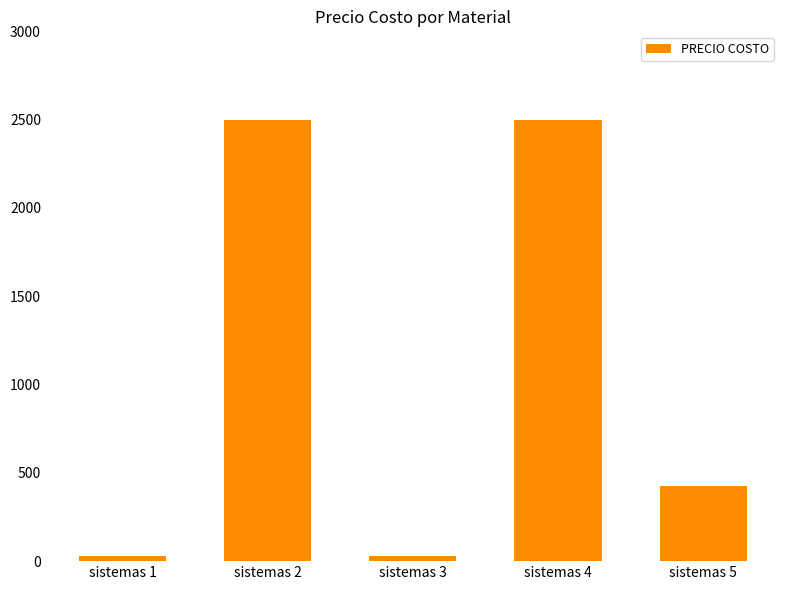

How many data points are less than 422?

2